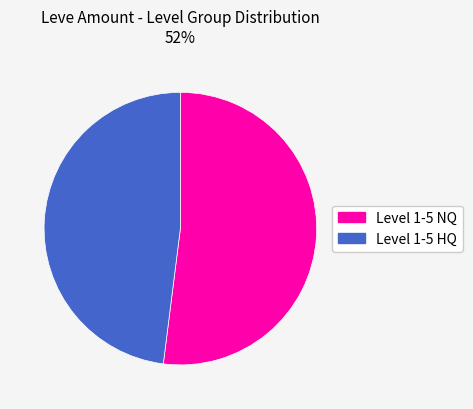

To the nearest percent, what is the average slice percentage?

50%